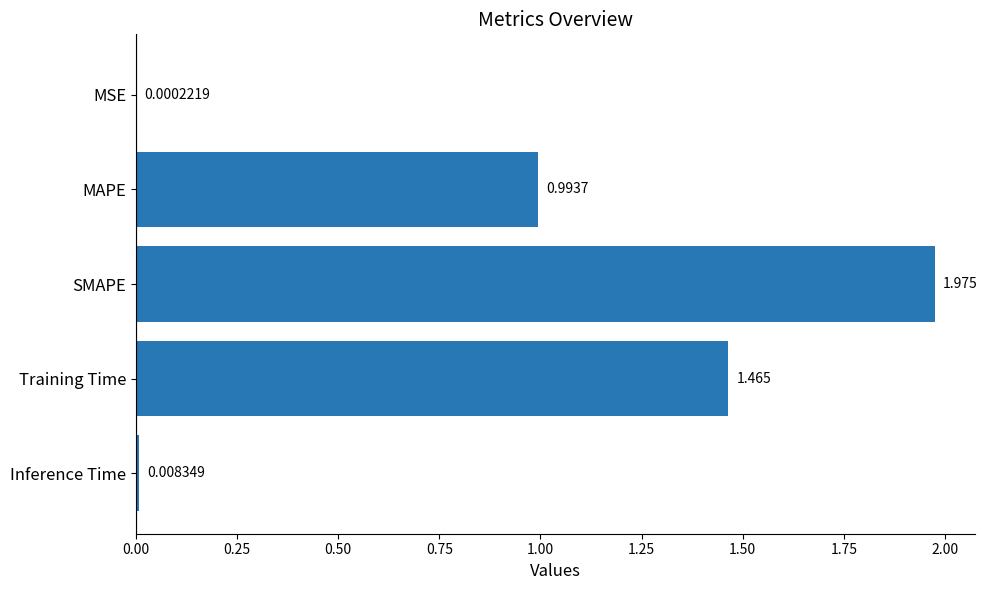

Count the number of categories in the chart.

5